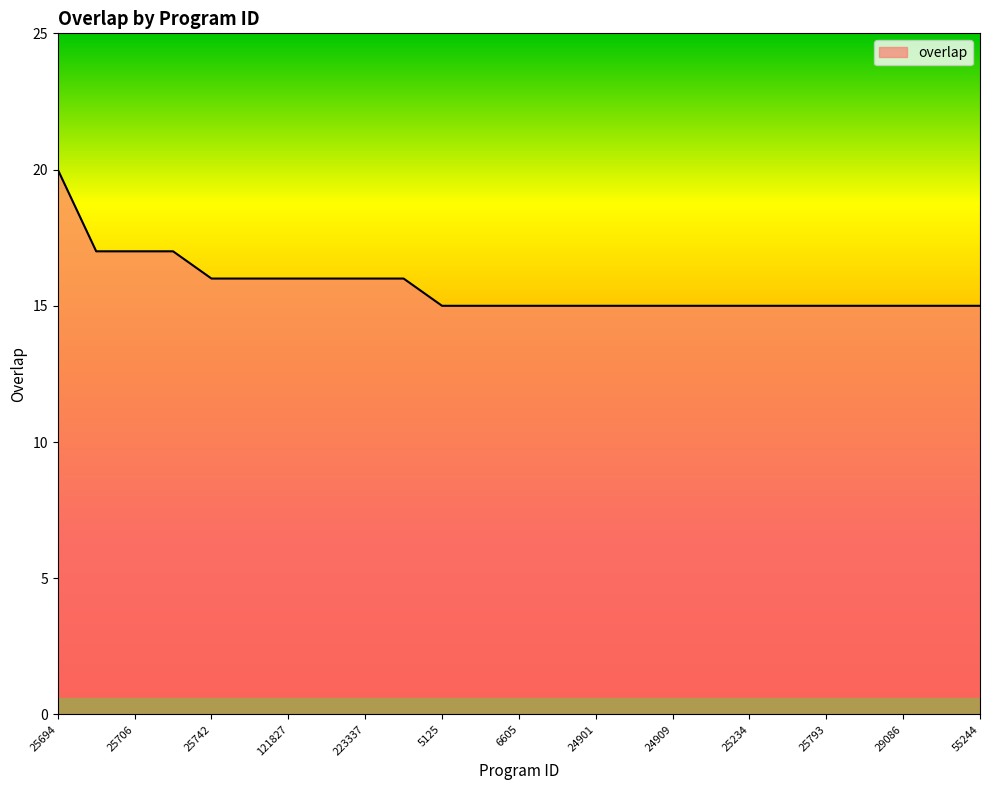

What is the difference between the maximum and minimum values?

5